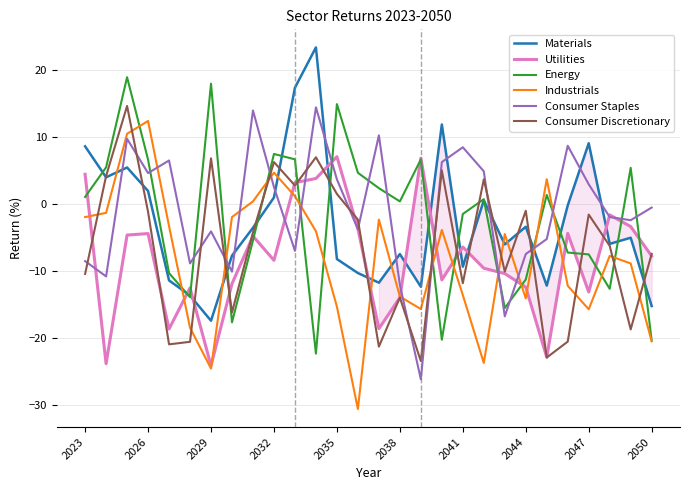

True or false: Energy and Consumer Staples cross at least once.

True